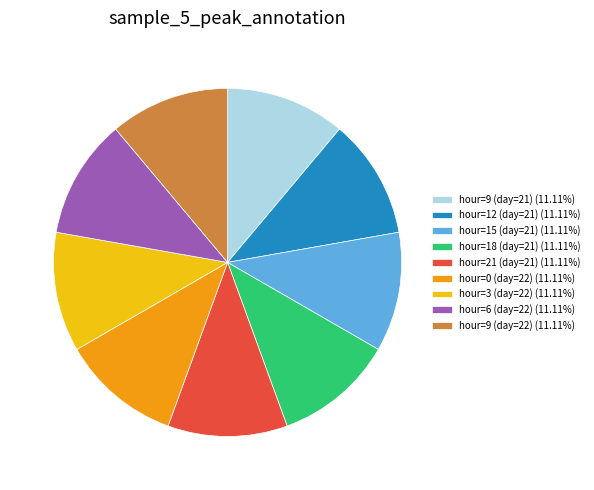

Is the sum of hour=12 (day=21) (11.11%) and hour=18 (day=21) (11.11%) greater than half?

No